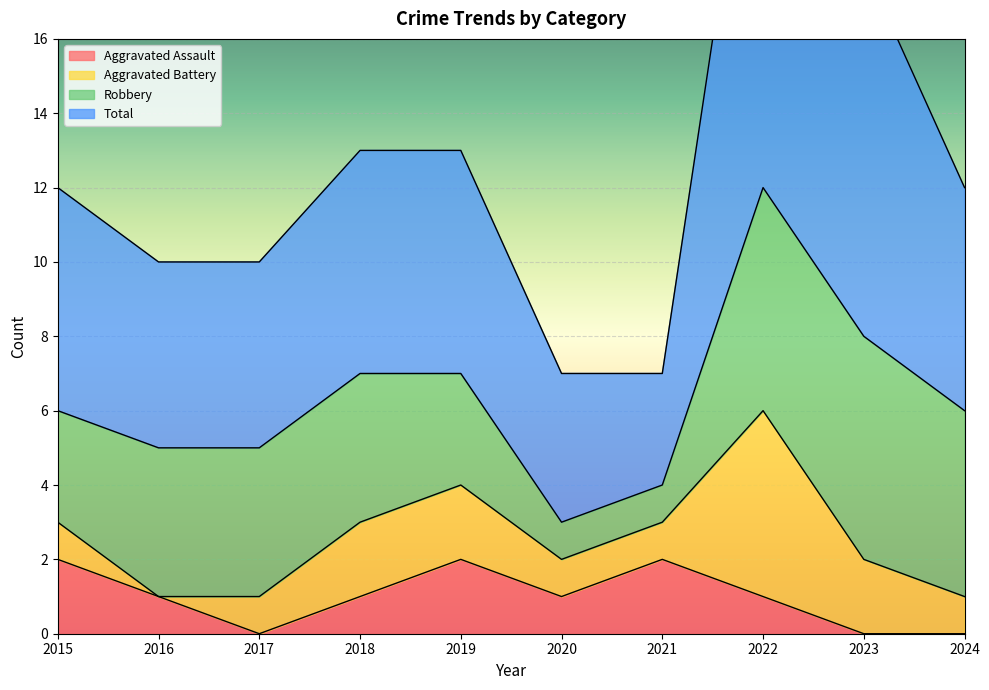

True or false: Aggravated Assault has a value of 2 at 2019.

True